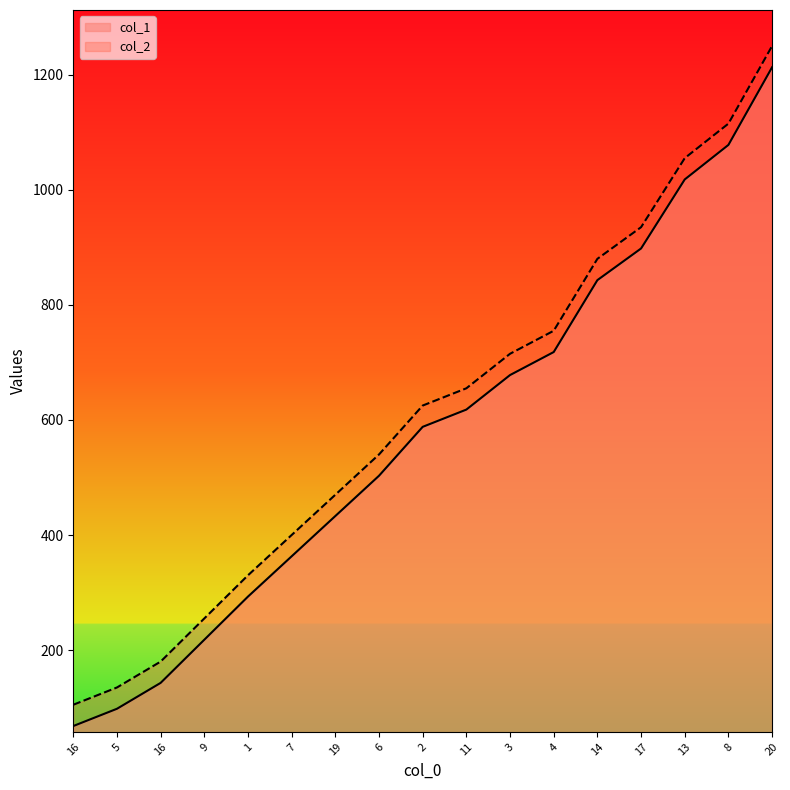

Which series has the widest spread of values?

col_1